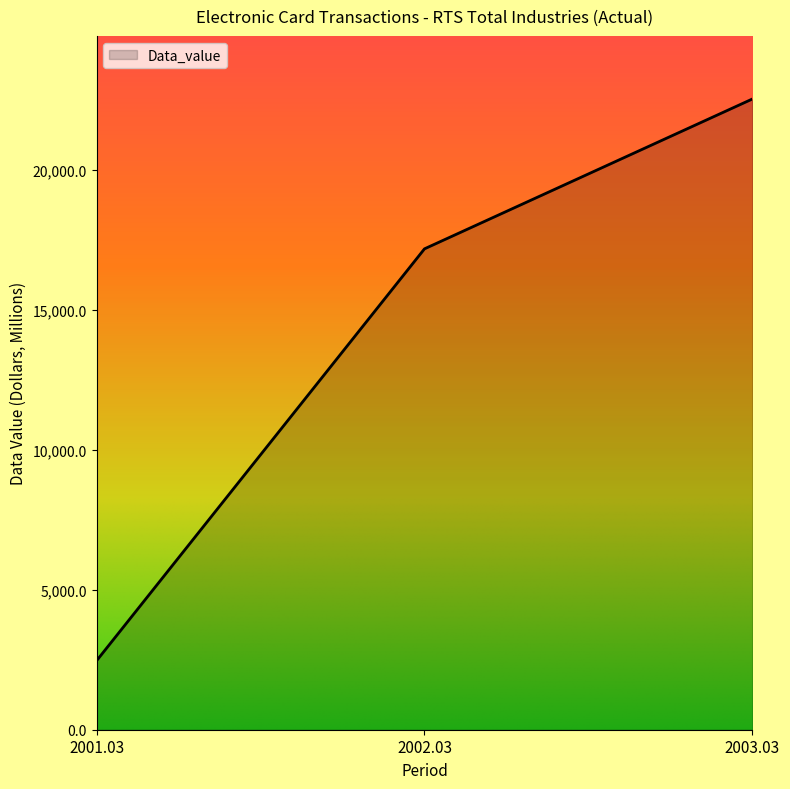

What is the sum of all values?

42170.2